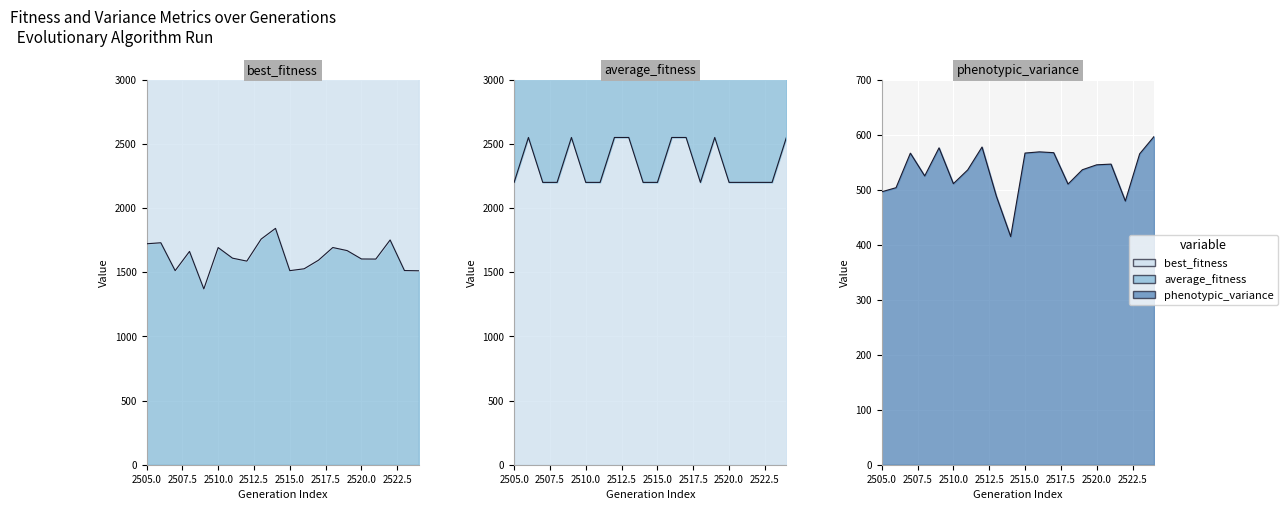

How many distinct data groups are displayed?

3